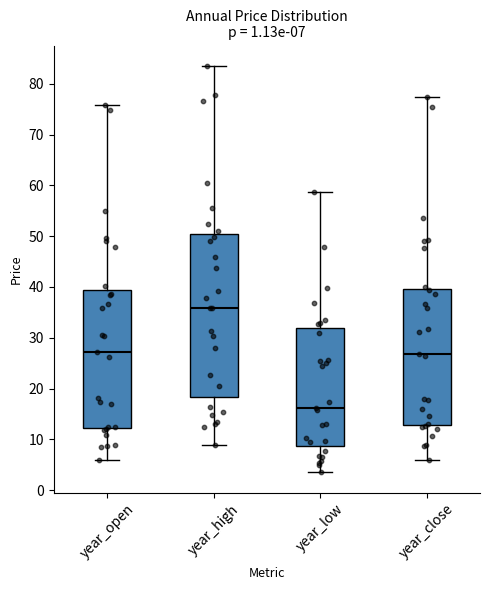

Which box has the highest median line?

year_high